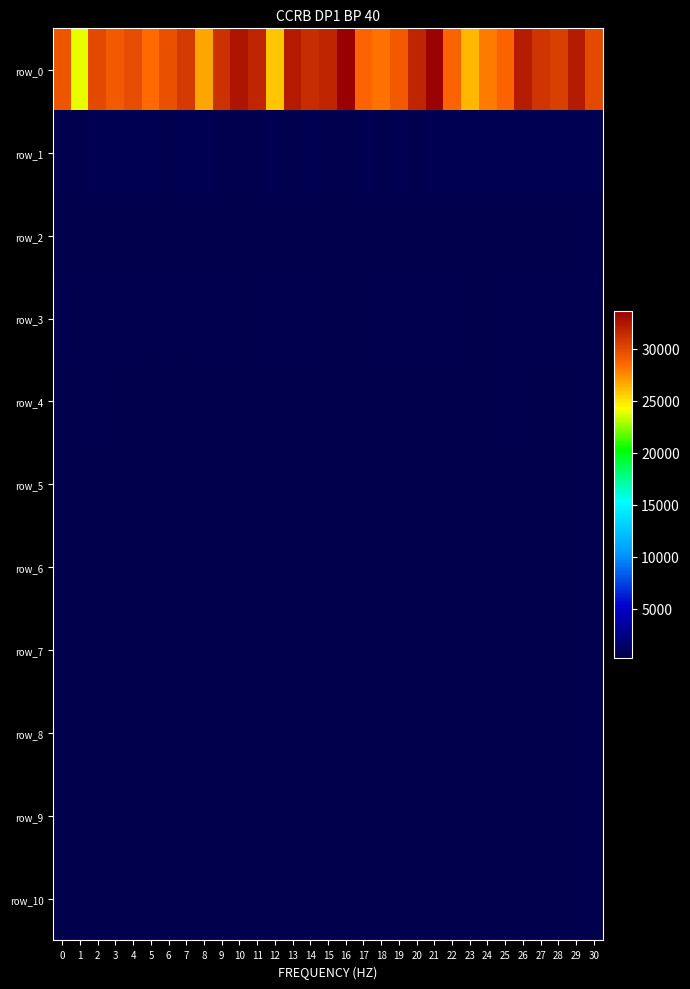

What is the difference between the maximum and minimum values in the row_5 series?

61.7